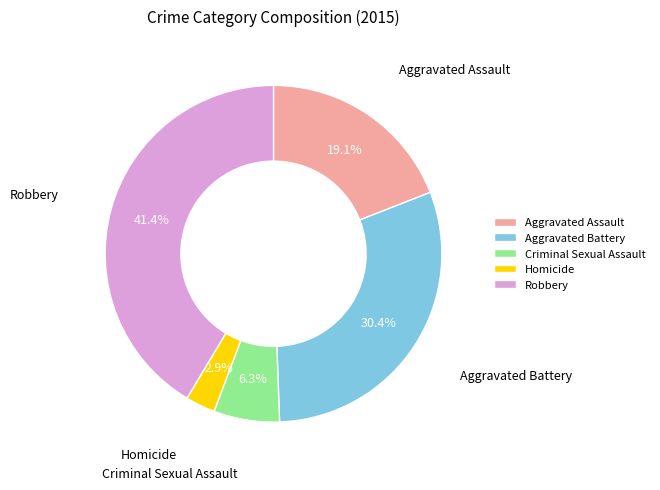

Which slice is the largest?

Robbery